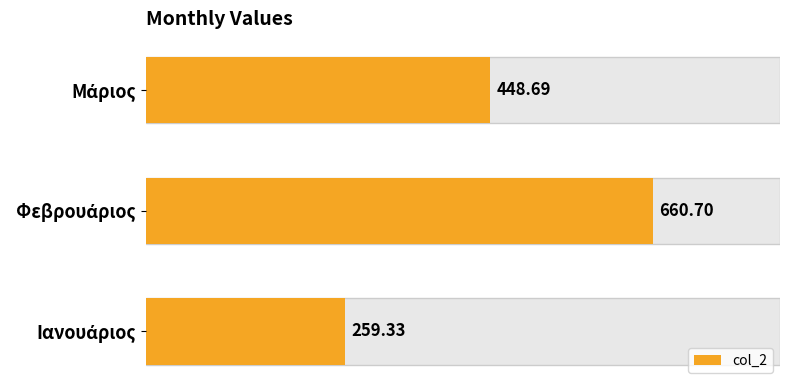

What is the difference between the maximum and minimum values?

401.4